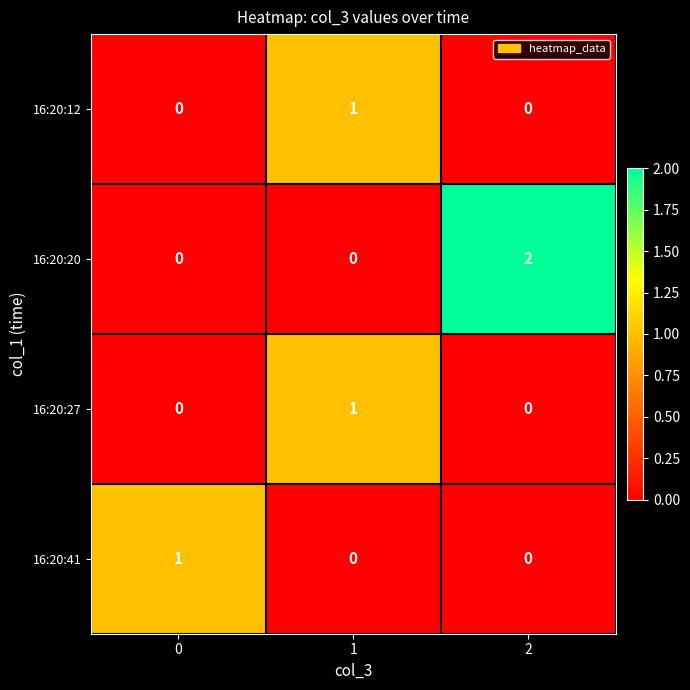

The 16:20:20 series shows 1 at 2. True or false?

False